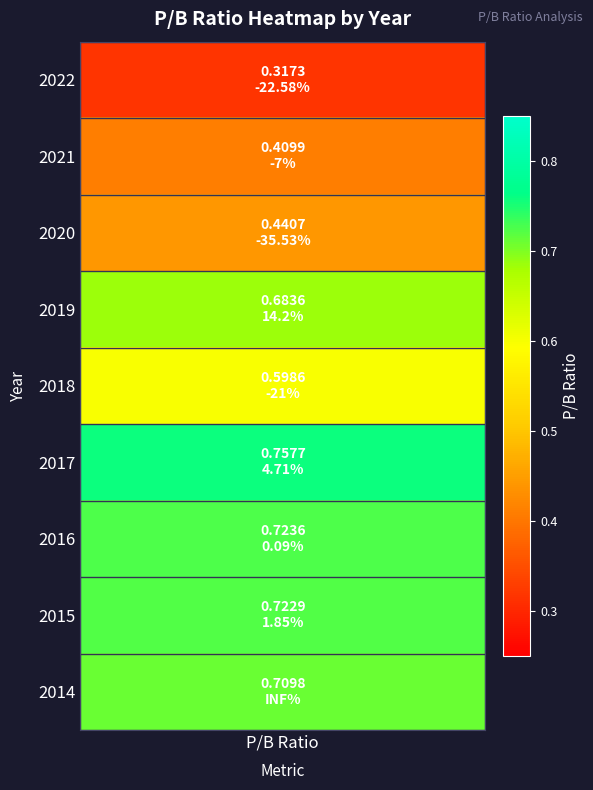

Reading left to right, list all the values displayed in this chart.

2022=0.3	2021=0.4	2020=0.4	2019=0.7	2018=0.6	2017=0.8	2016=0.7	2015=0.7	2014=0.7